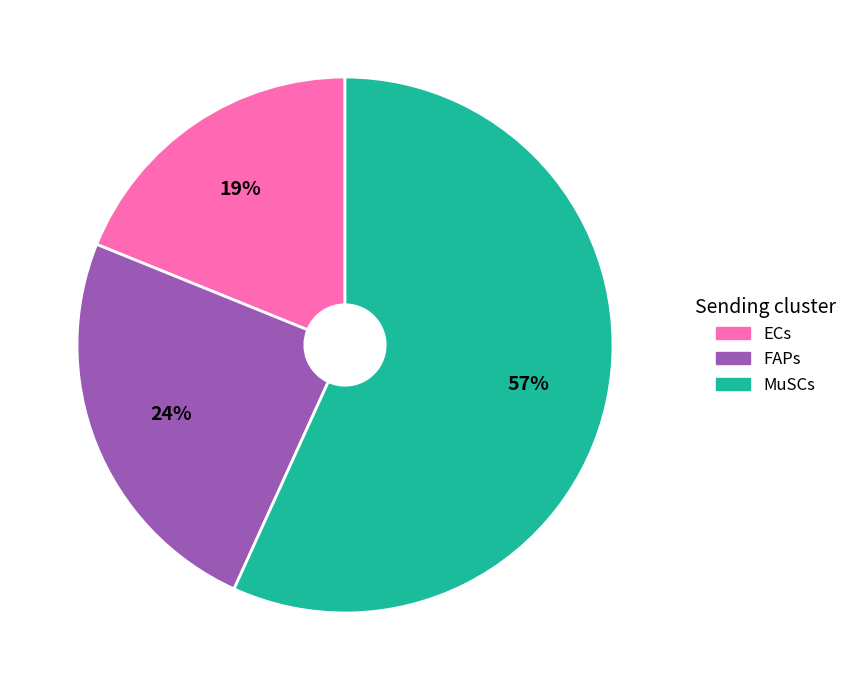

Approximately how many times larger is the value at MuSCs compared to ECs?

3.0